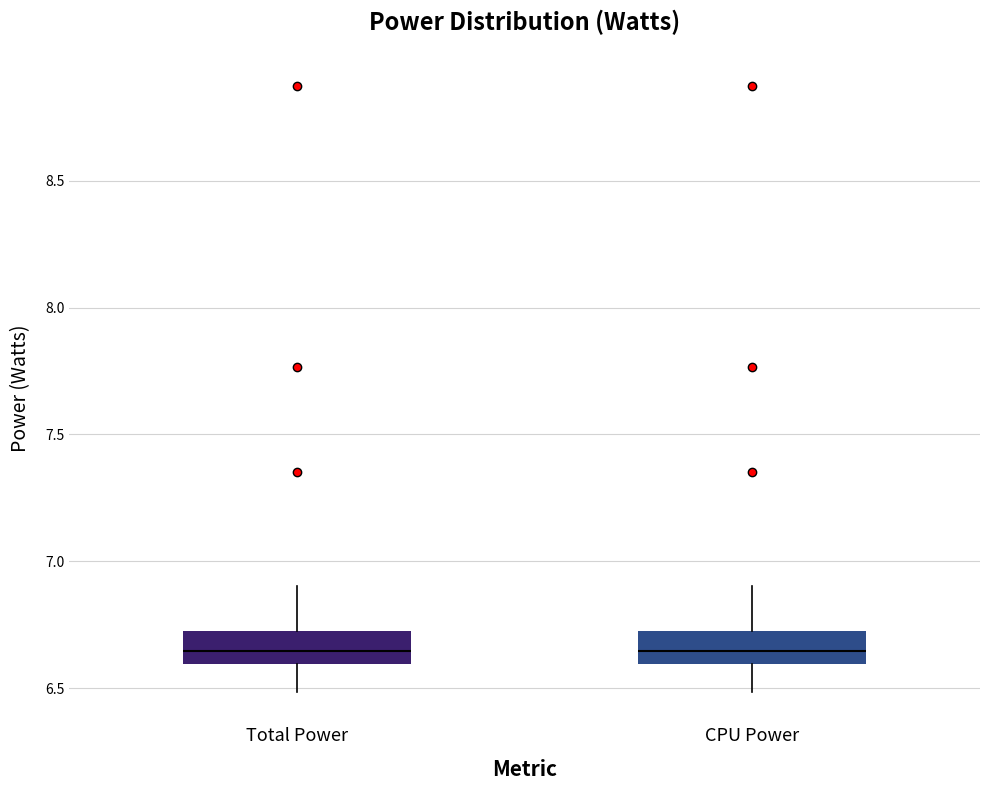

Reading left to right, transcribe this box plot: for each box, give where its median line is, the range the box spans, and where its two whiskers end, as read against the y-axis. The values are not printed on the chart, so give them approximately, as read against the axis.

Total Power: median 6.65, box 6.60 to 6.75, whiskers 6.50 to 6.90
CPU Power: median 6.65, box 6.60 to 6.75, whiskers 6.50 to 6.90